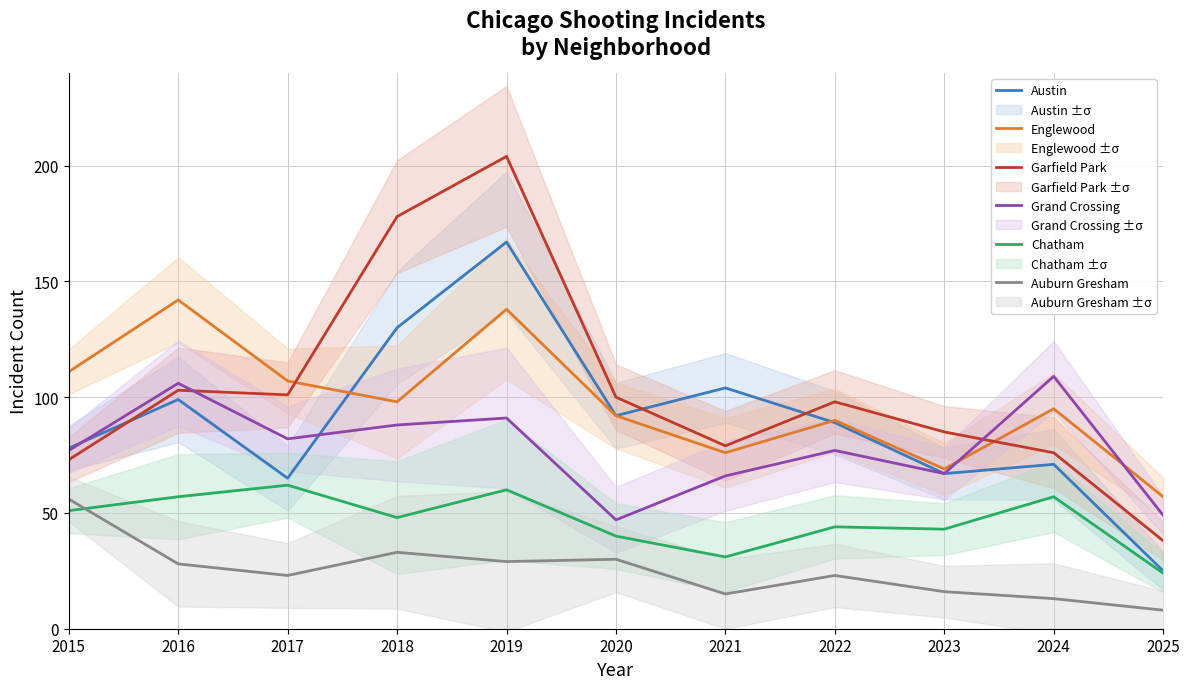

True or false: Austin has more than 1 interior local peaks.

True